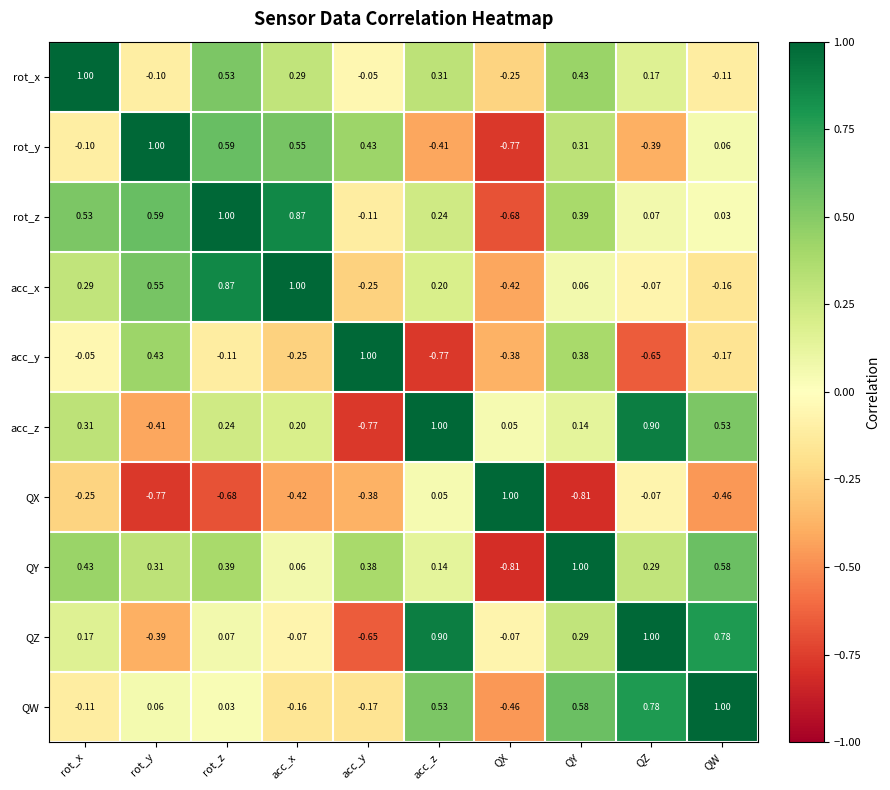

Where does the rot_y series first go above 0?

rot_y